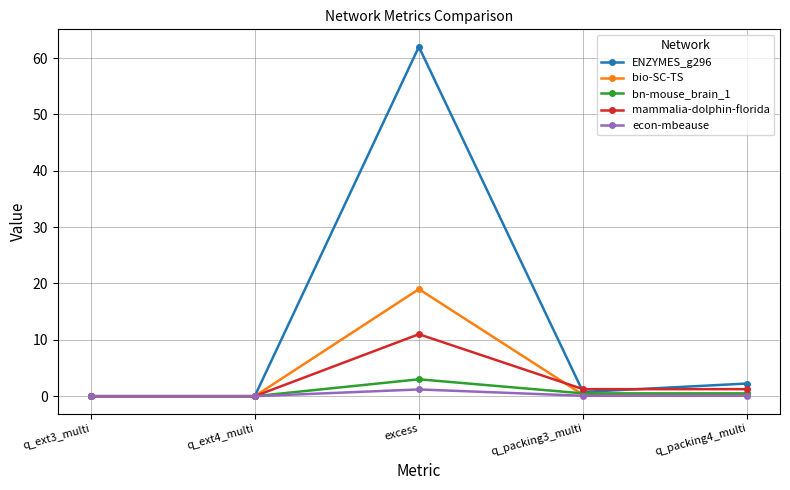

Count the number of data series in this chart.

5